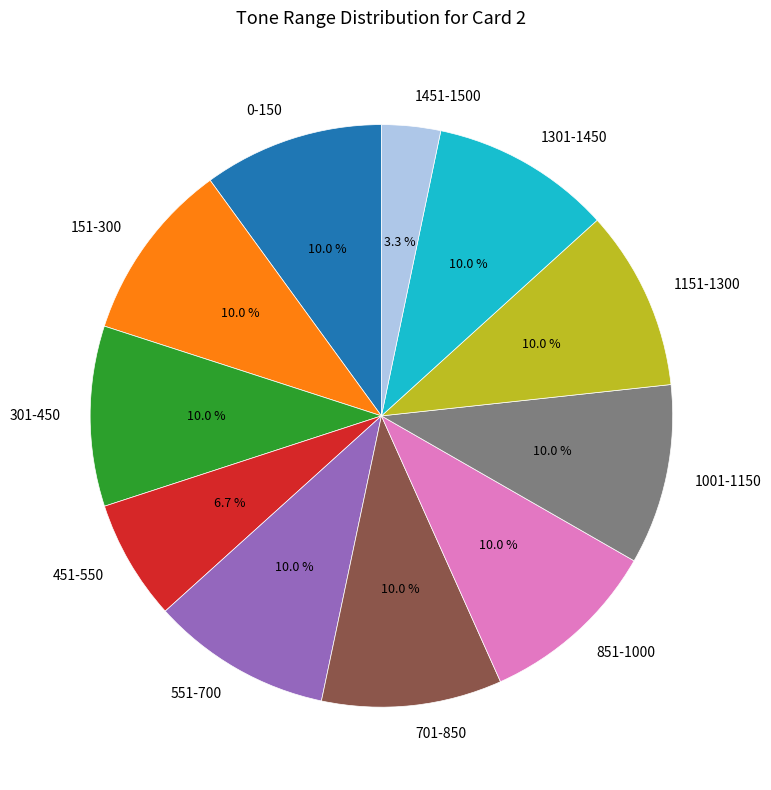

To the nearest percent, what percentage of the pie is 551-700?

10%